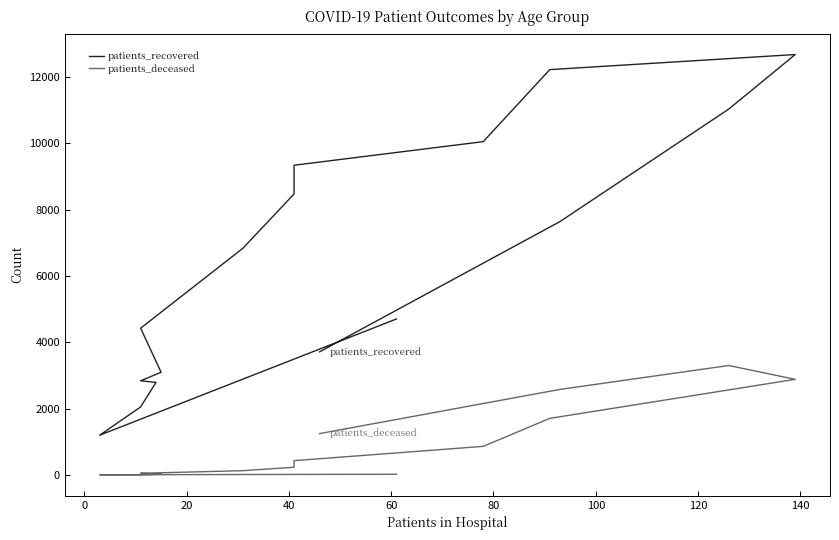

Reading right to left, what are all the values shown in this chart?

patients_recovered: 3710	7638	11029	12674	12219	10048	9336	8470	6833	4423	3094	2837	2788	2050	1197	4699
patients_deceased: 1245	2577	3298	2881	1704	860	429	231	127	49	24	18	17	3	4	19